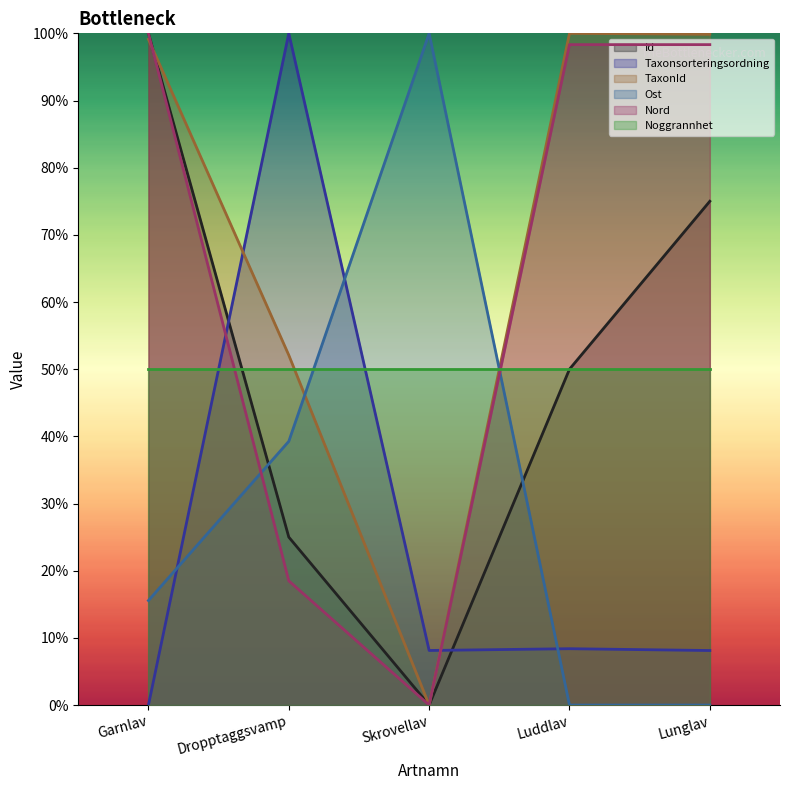

Which series has the largest range (max minus min)?

Id